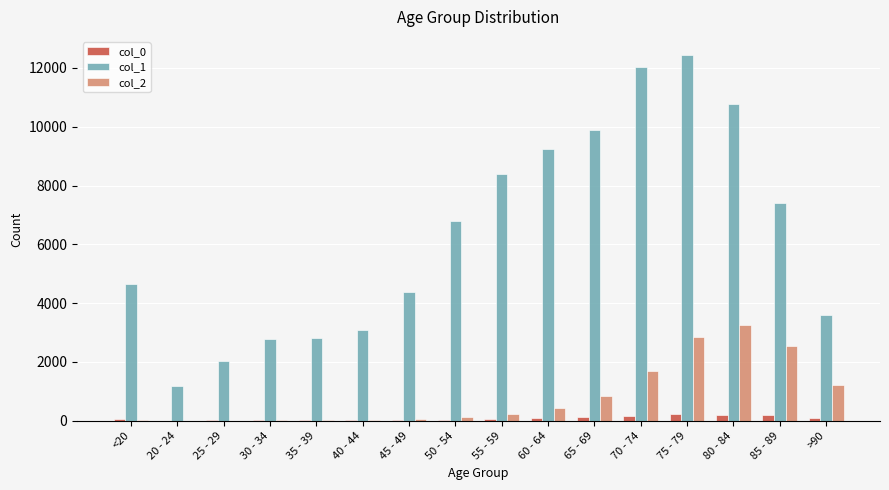

At which category is the sum across all series the highest?

75 - 79